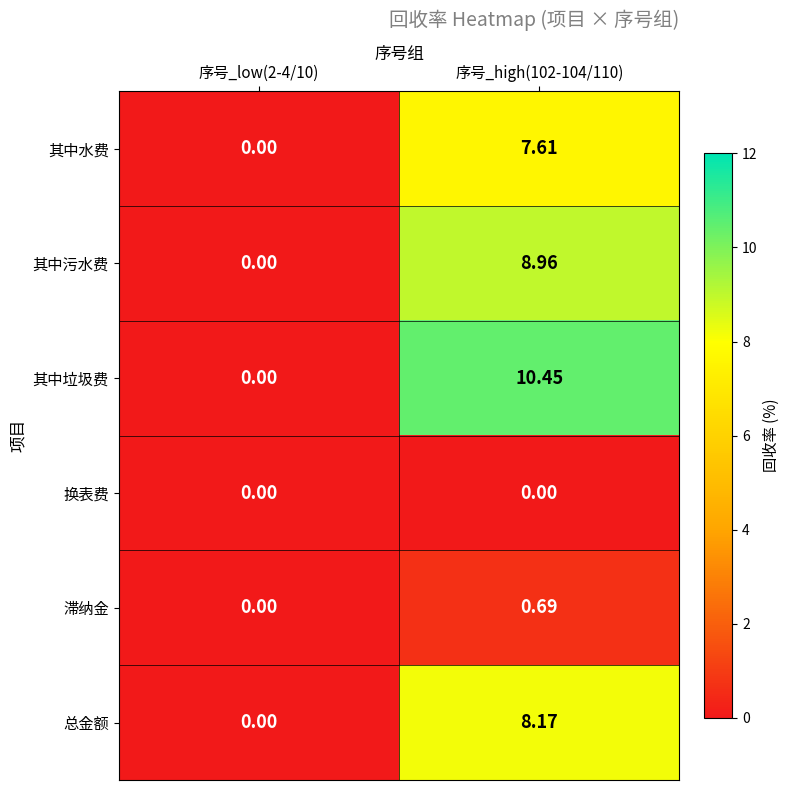

Between 序号_low(2-4/10) and 序号_high(102-104/110), which series saw the biggest shift?

其中垃圾费